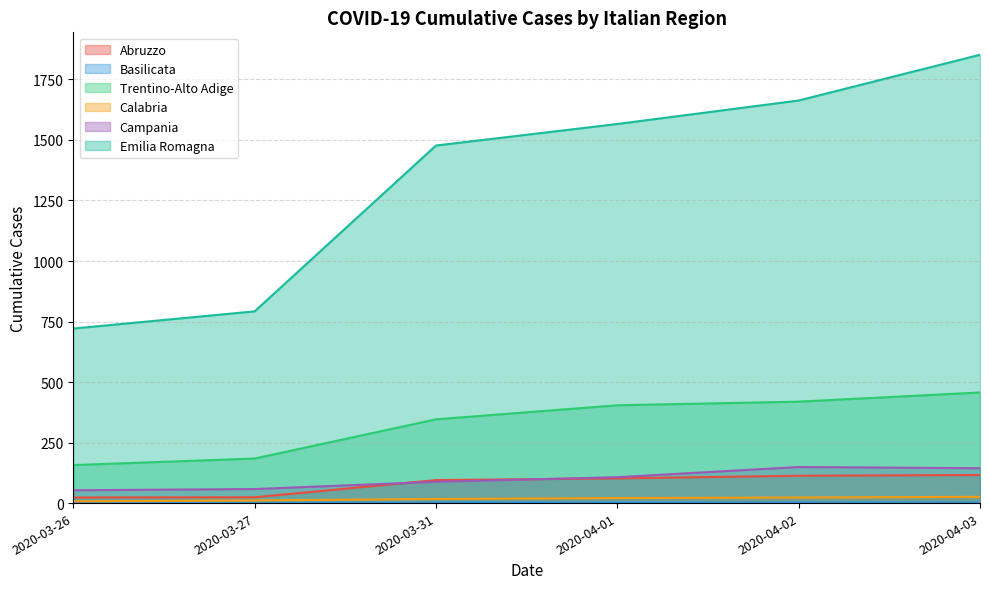

Which series has the widest spread of values?

Emilia Romagna